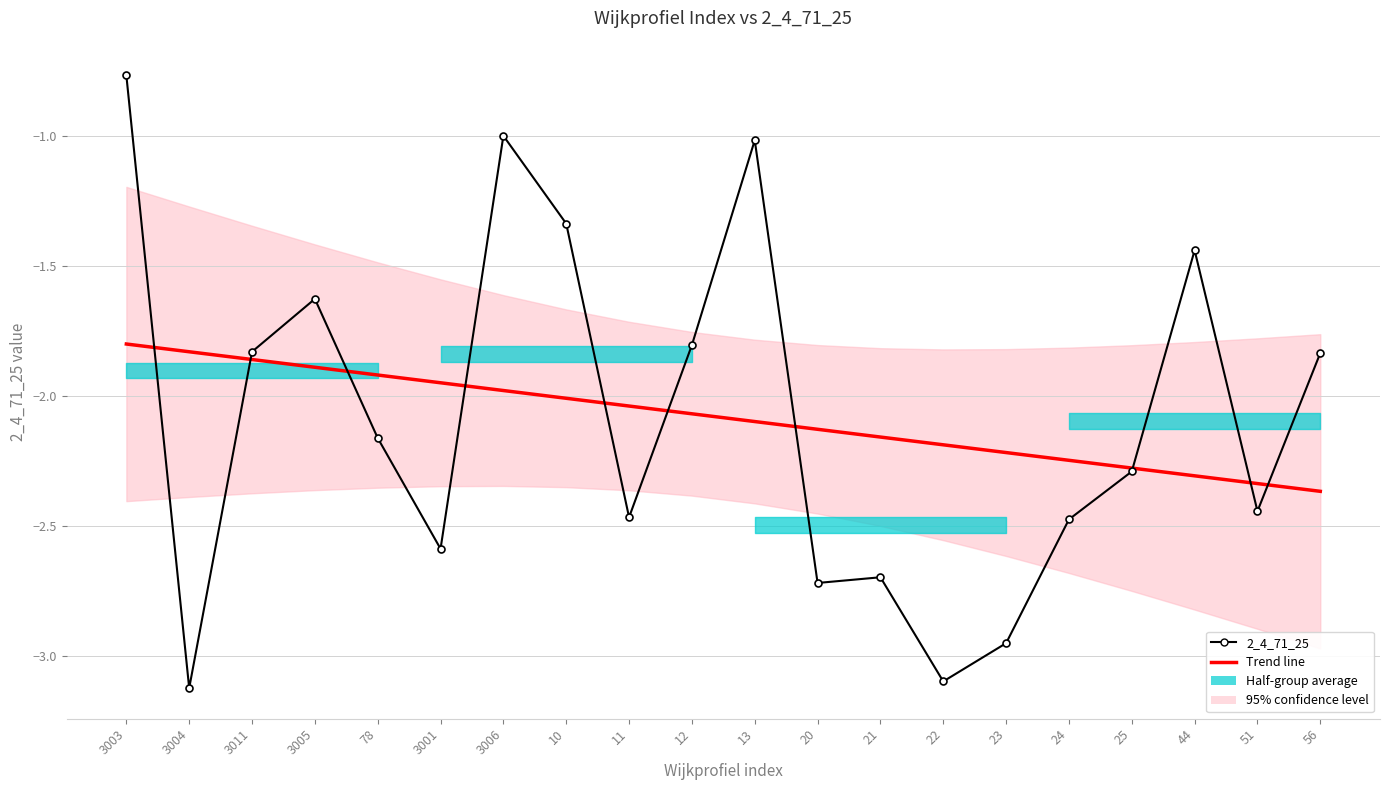

At 56, list the series in order from largest to smallest.

2_4_71_25, Trend line